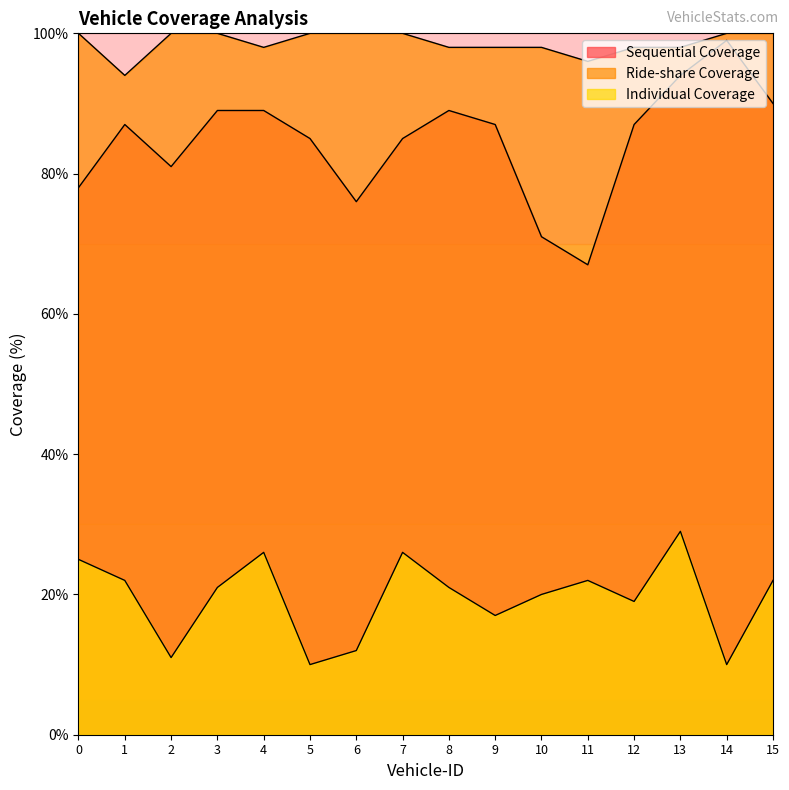

What is the average value of the Sequential Coverage series?

85